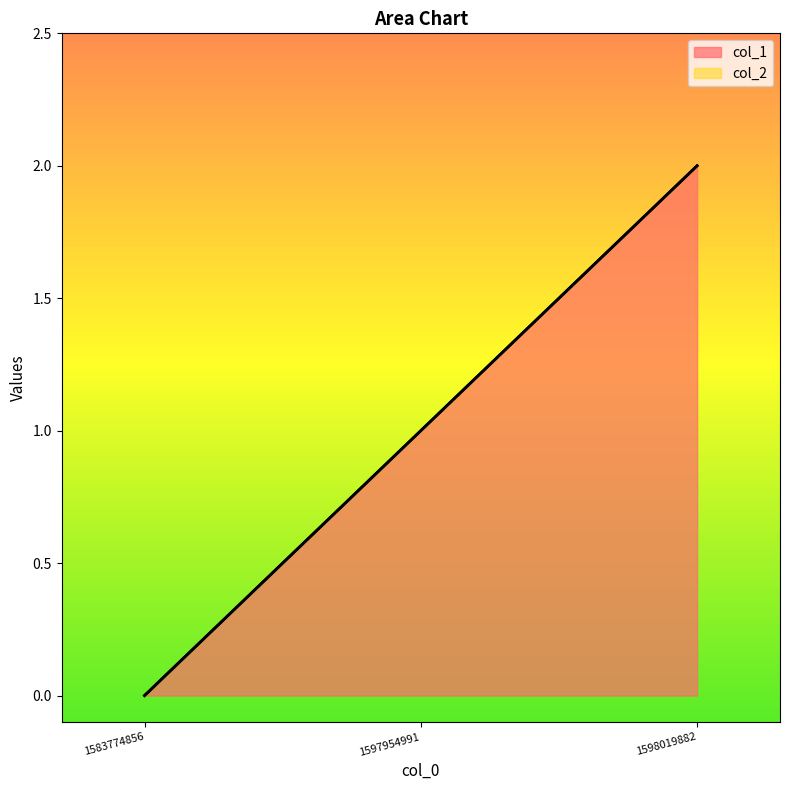

Which category has the highest value across all series?

1598019882